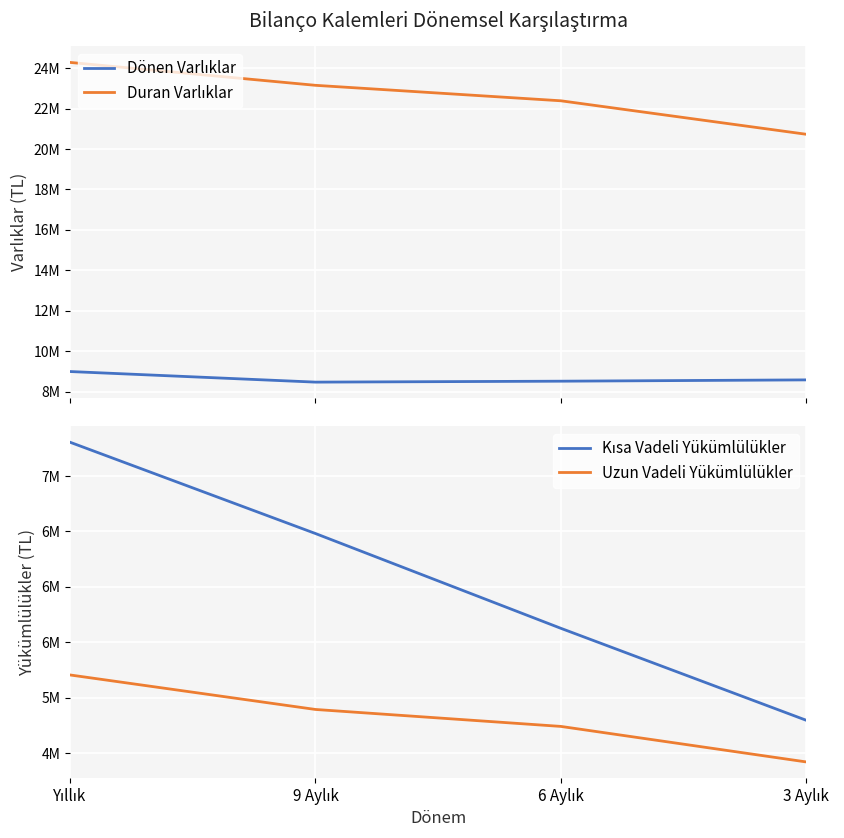

Is the value of Duran Varlıklar at 3 Aylık greater than the value of Kısa Vadeli Yükümlülükler at 6 Aylık?

Yes